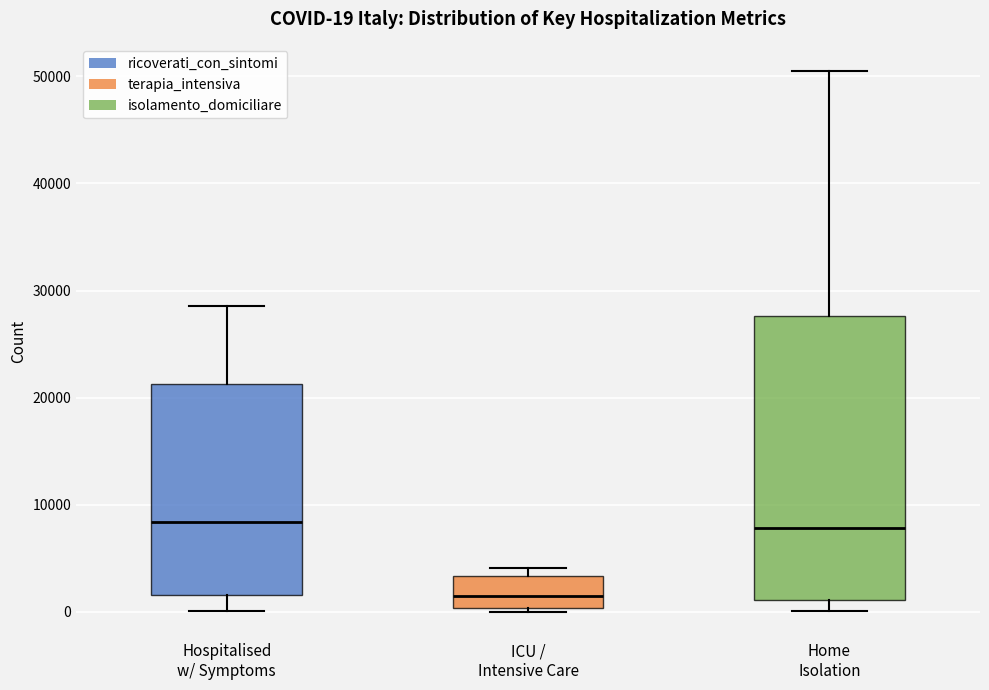

Comparing the boxes themselves (not the whiskers), which one is the tallest?

Home Isolation